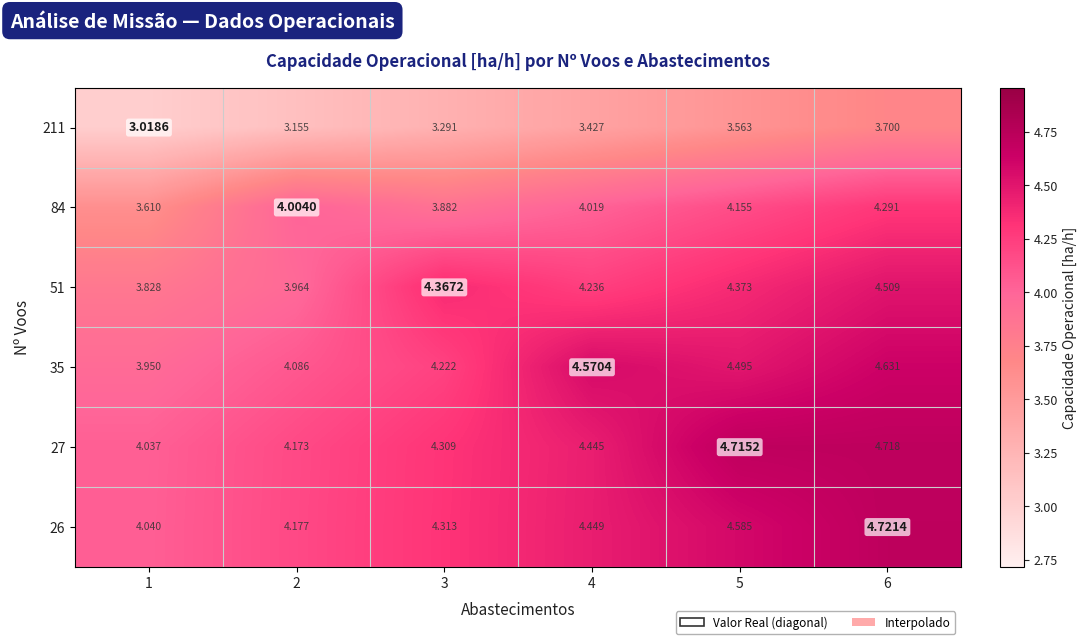

Is the value of 26 at 4 greater than the value of 84 at 3?

Yes